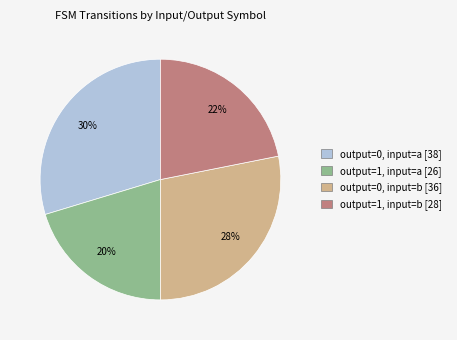

To the nearest percent, what is the difference between the output=1, input=b and output=0, input=b slice percentages?

6%